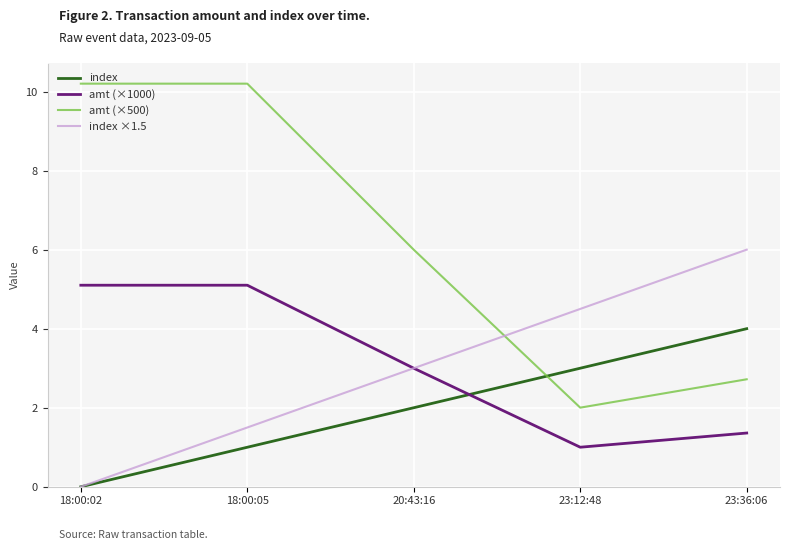

Rank the series by their maximum value, from highest to lowest.

amt (×500), index ×1.5, amt (×1000), index